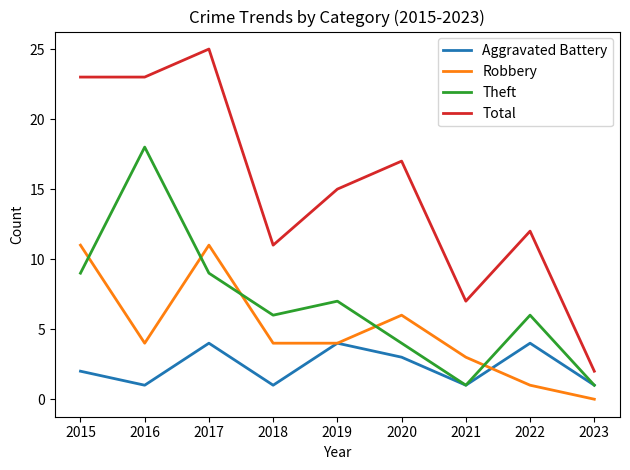

Rank the series by their maximum value, from highest to lowest.

Total, Theft, Robbery, Aggravated Battery